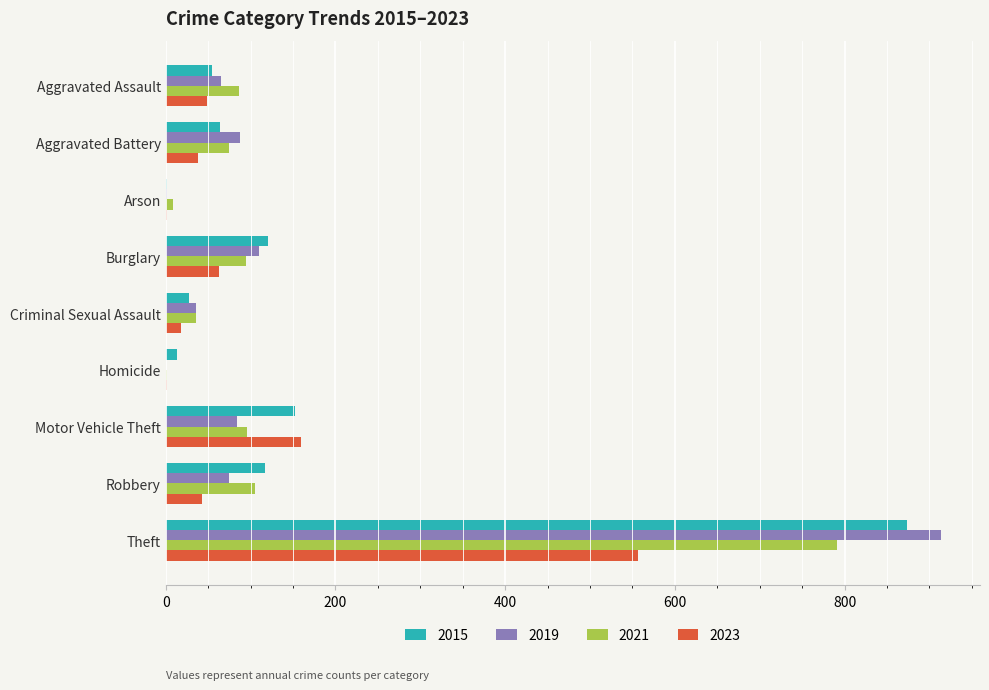

Count the number of categories in the chart.

9